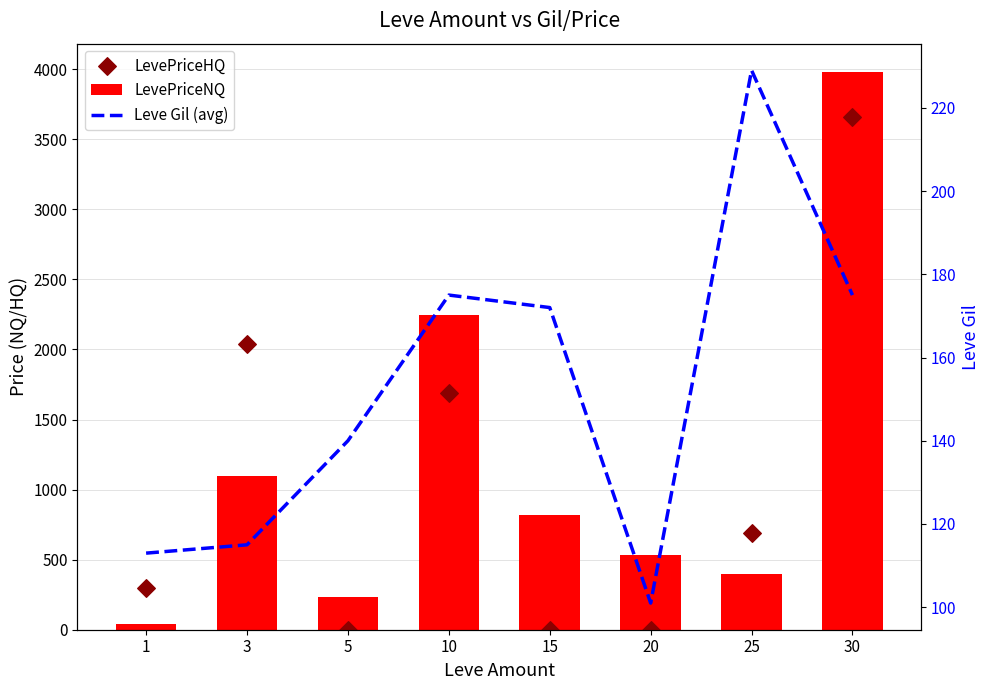

Which series has the widest spread of Y values?

LevePriceNQ